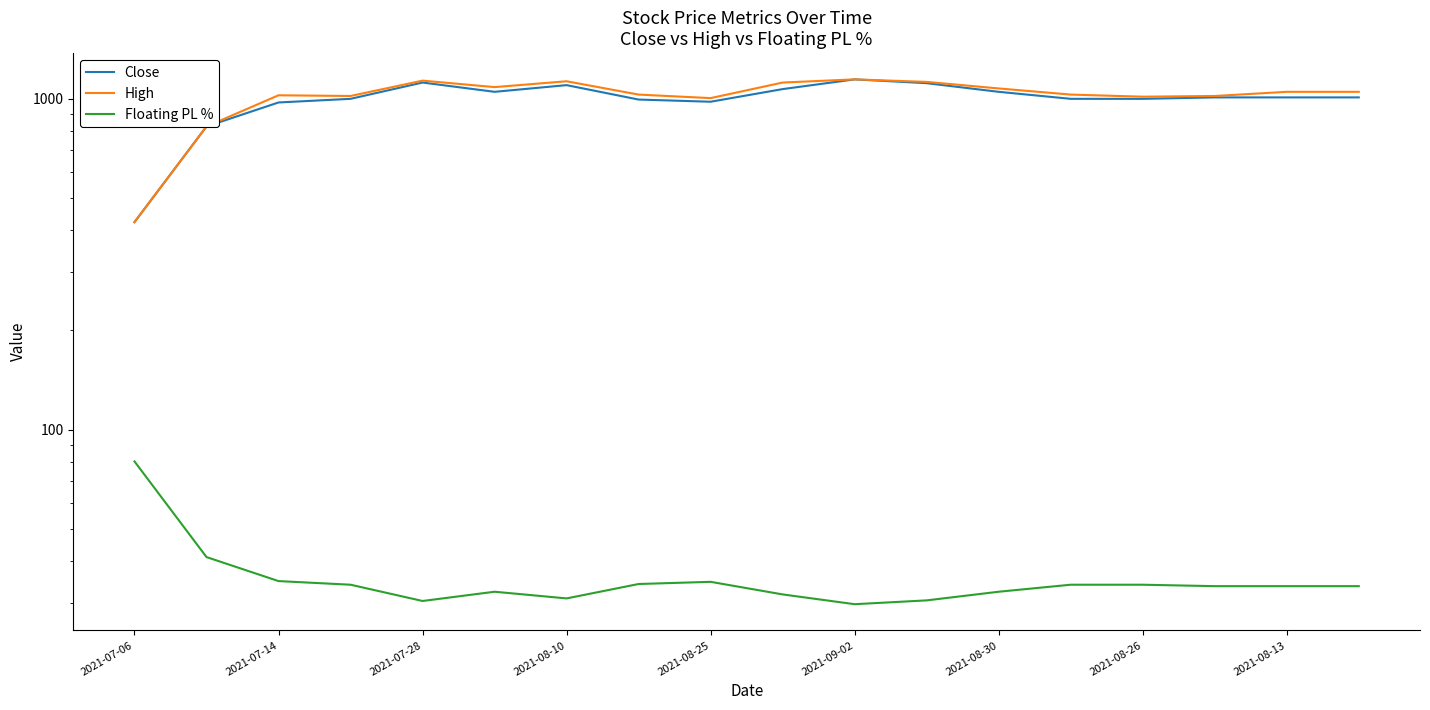

What is the average value of the Floating PL % series?

35.9